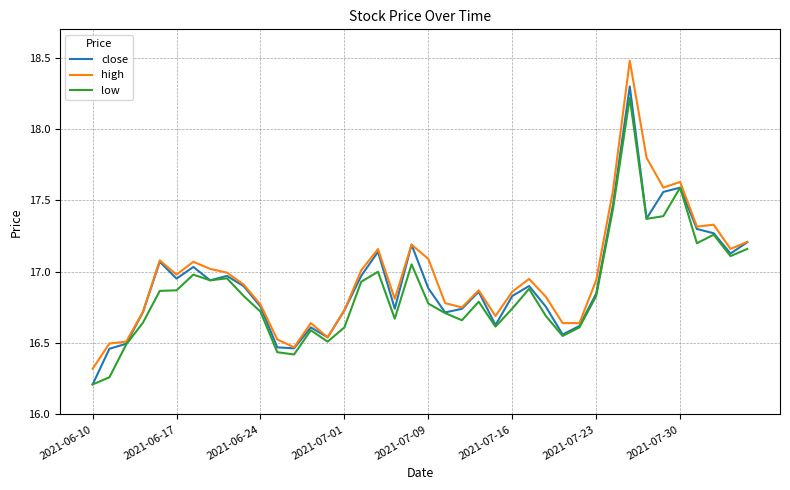

What is the maximum value shown in the chart?

18.5